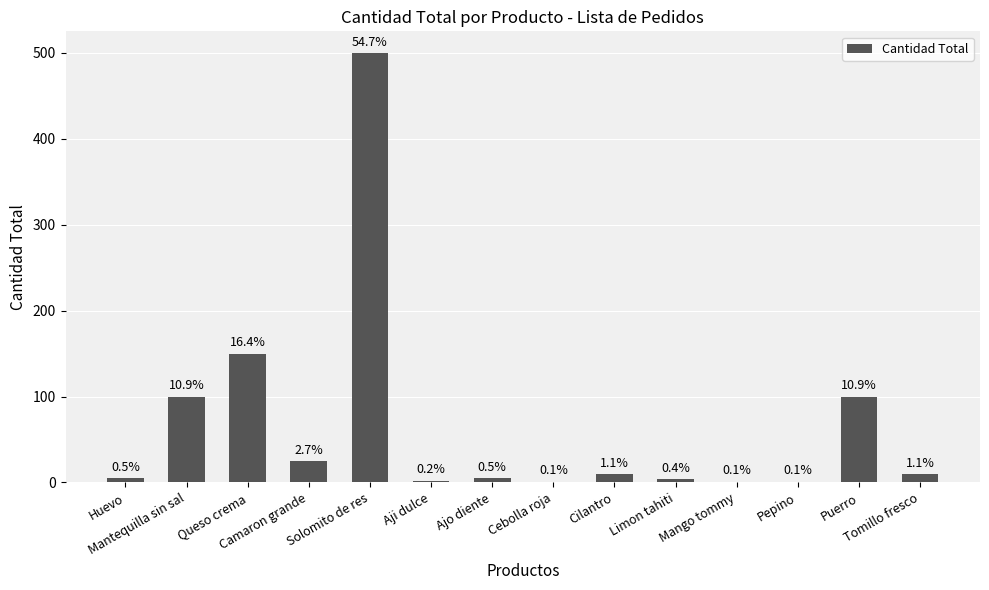

Reading left to right, extract all data points from this chart.

Huevo=5	Mantequilla sin sal=100	Queso crema=150	Camaron grande=25	Solomito de res=500	Aji dulce=2	Ajo diente=5	Cebolla roja=1	Cilantro=10	Limon tahiti=4	Mango tommy=1	Pepino=1	Puerro=100	Tomillo fresco=10